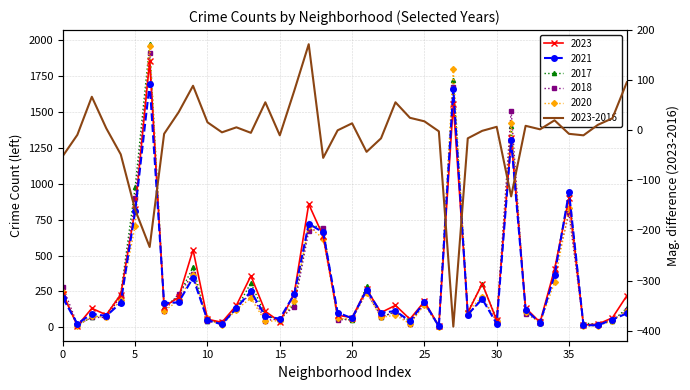

How many values in the 2018 series exceed 113?

19